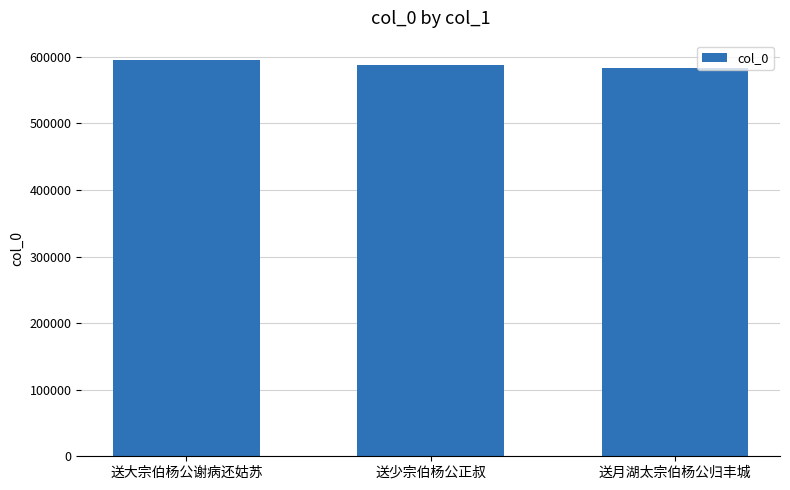

Reading left to right, transcribe all the data shown in this chart.

送大宗伯杨公谢病还姑苏=594471	送少宗伯杨公正叔=586966	送月湖太宗伯杨公归丰城=583477